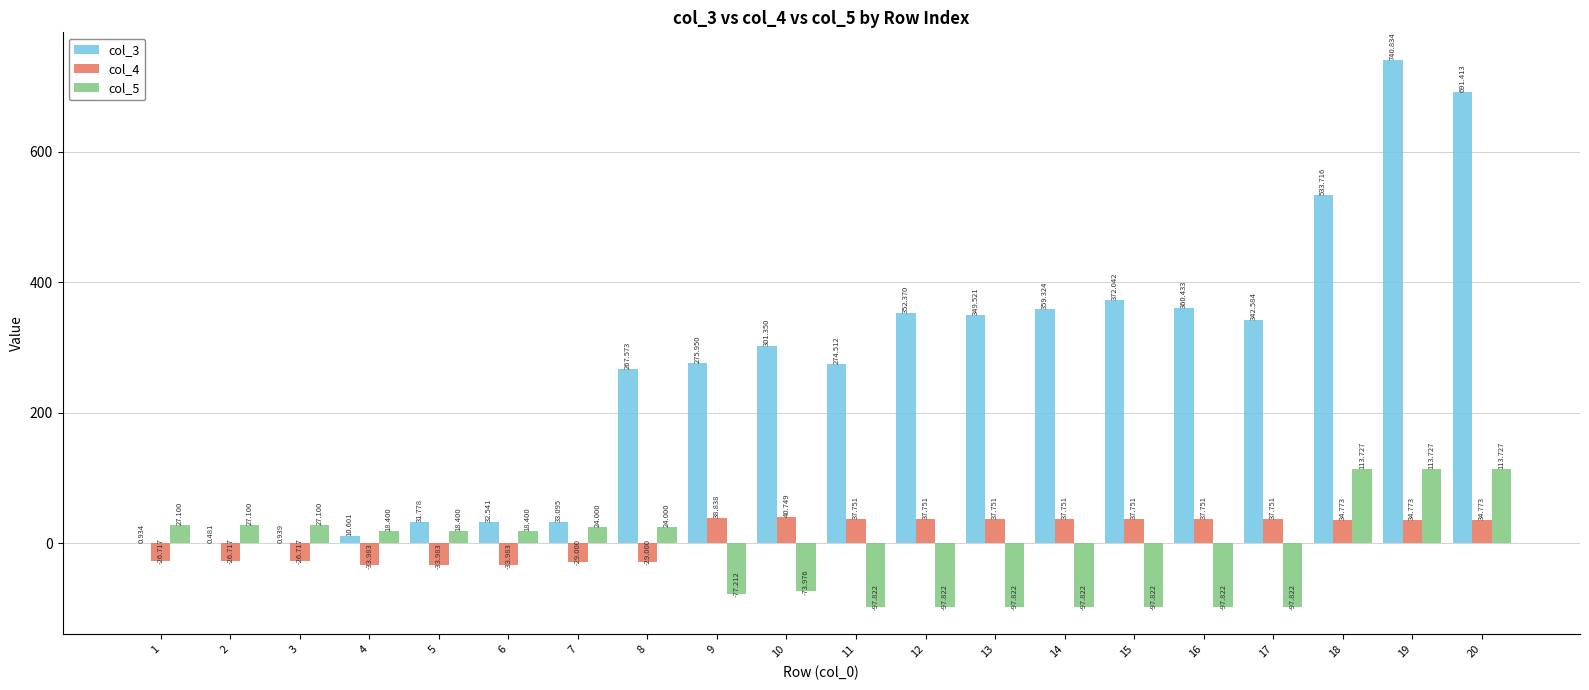

Where does the col_4 series first go above 34?

9